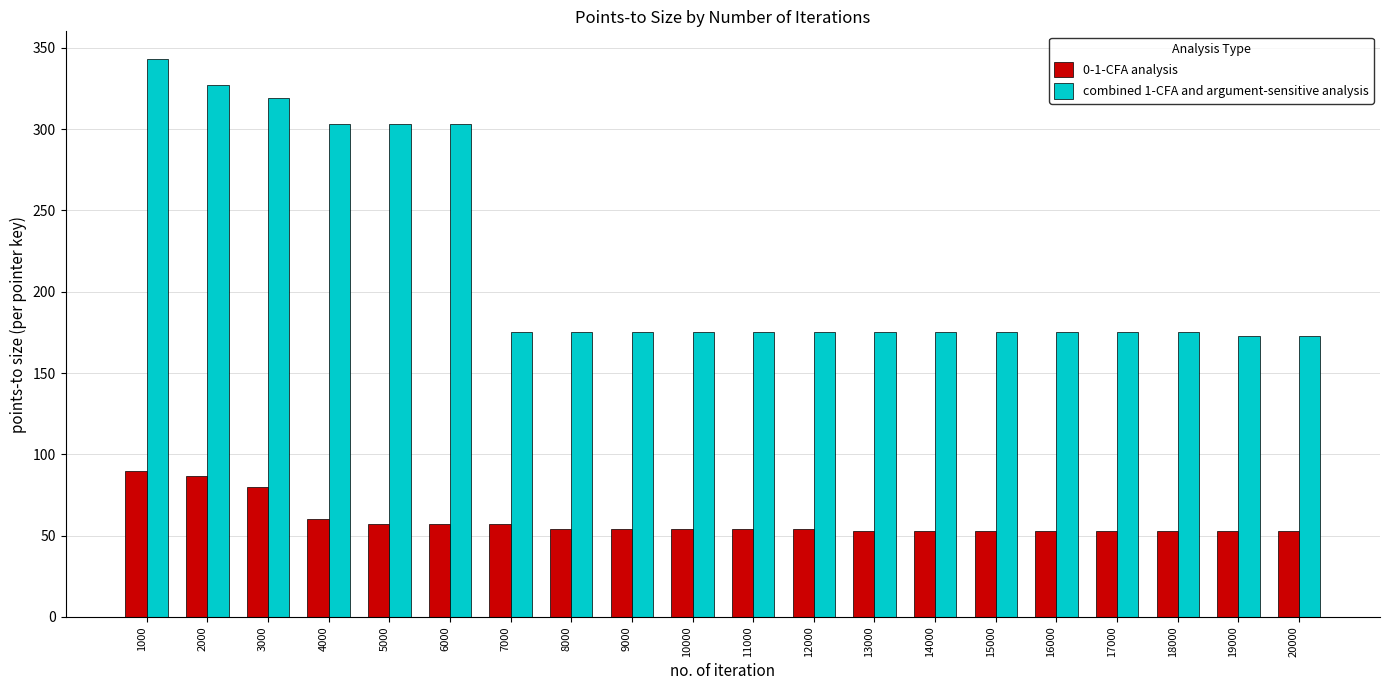

At which category does the chart reach its peak across all series?

1000